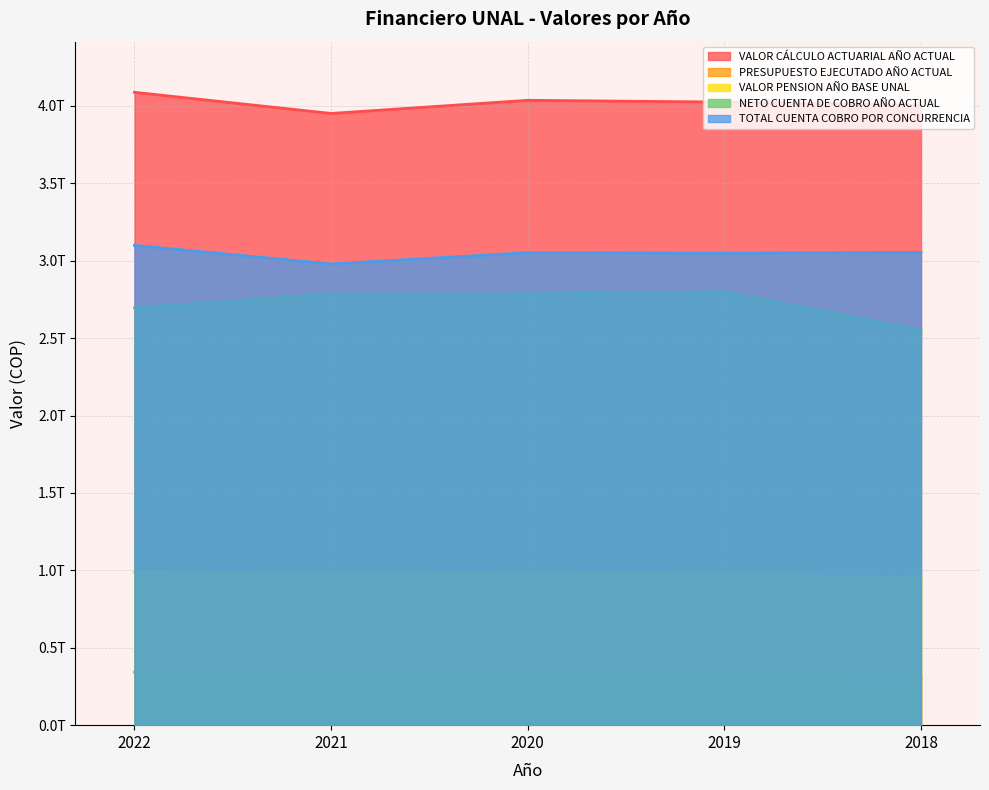

Does the chart have visible grid lines?

Yes